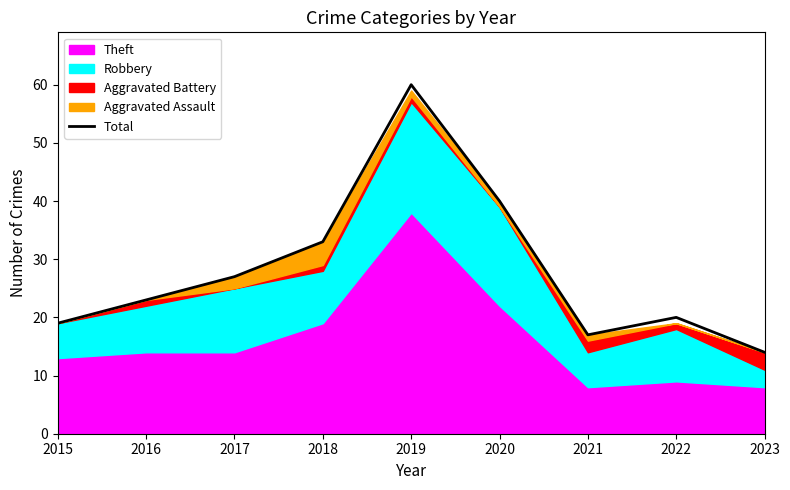

Reading left to right, transcribe all the data shown in this chart.

19	23	27	33	60	40	17	20	14